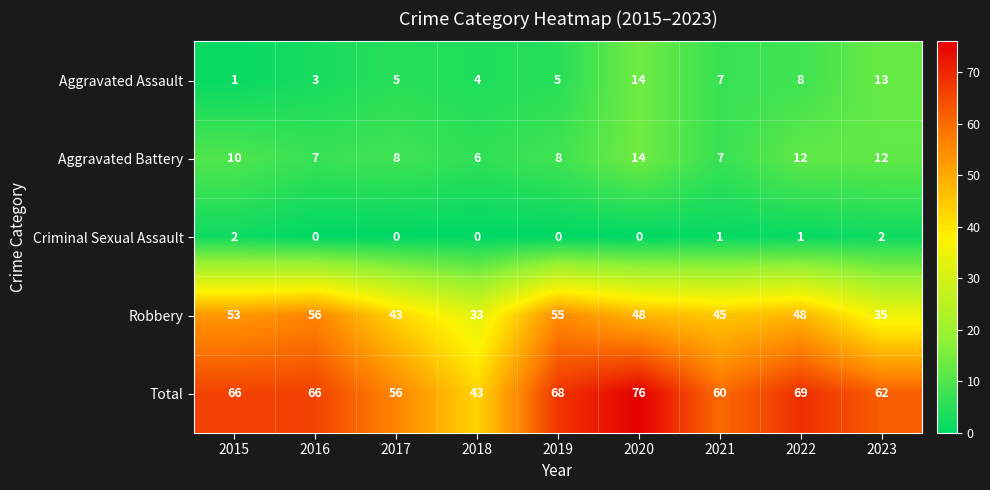

Which series has the largest total across all categories?

Total